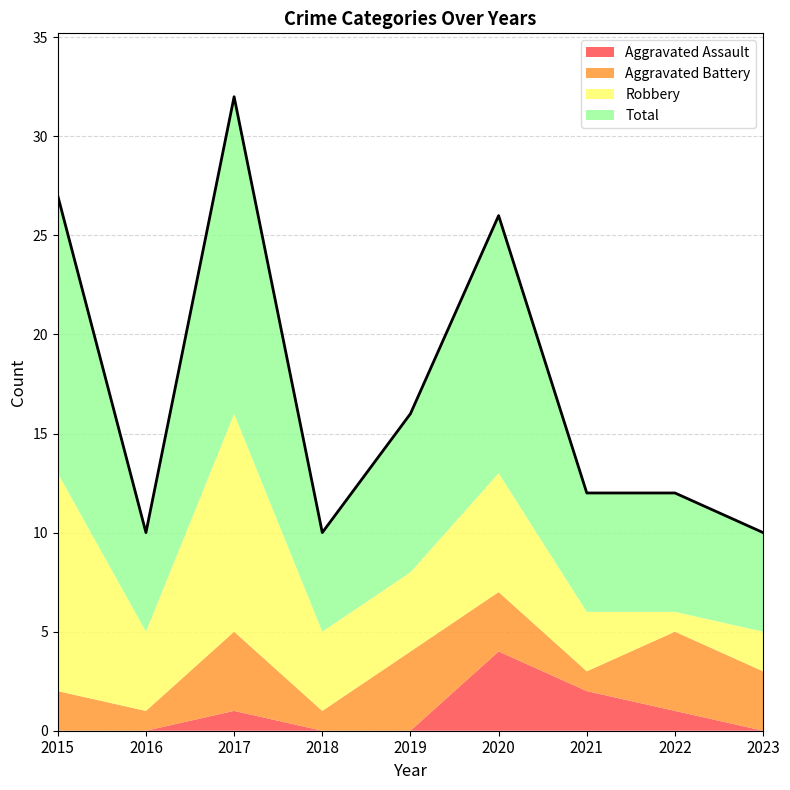

At which category is the sum across all series the highest?

2017